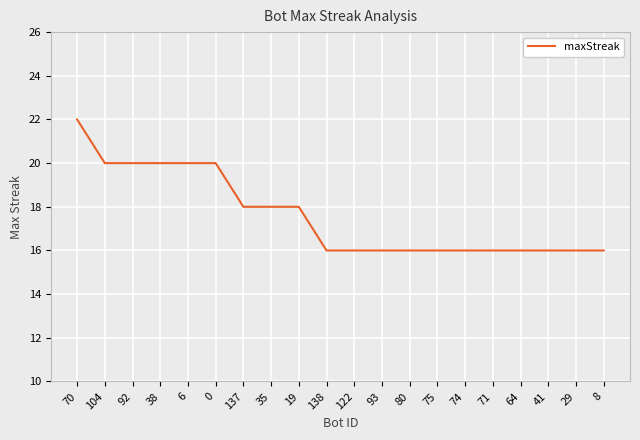

What is the approximate value at 8?

16